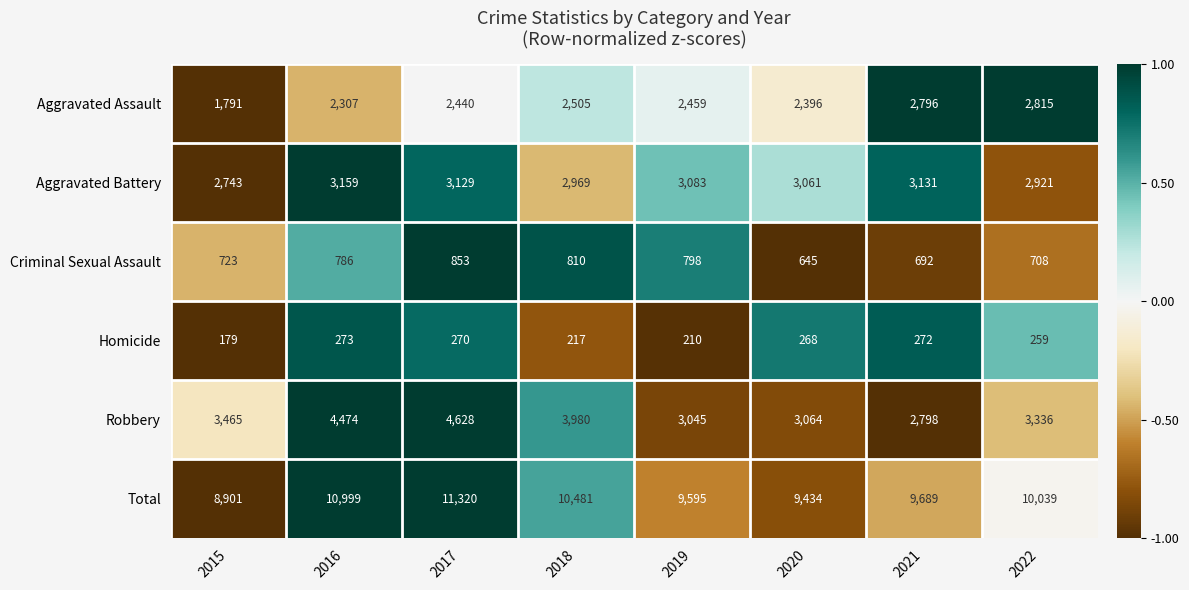

Where does the Aggravated Battery series first go above 3083?

2016